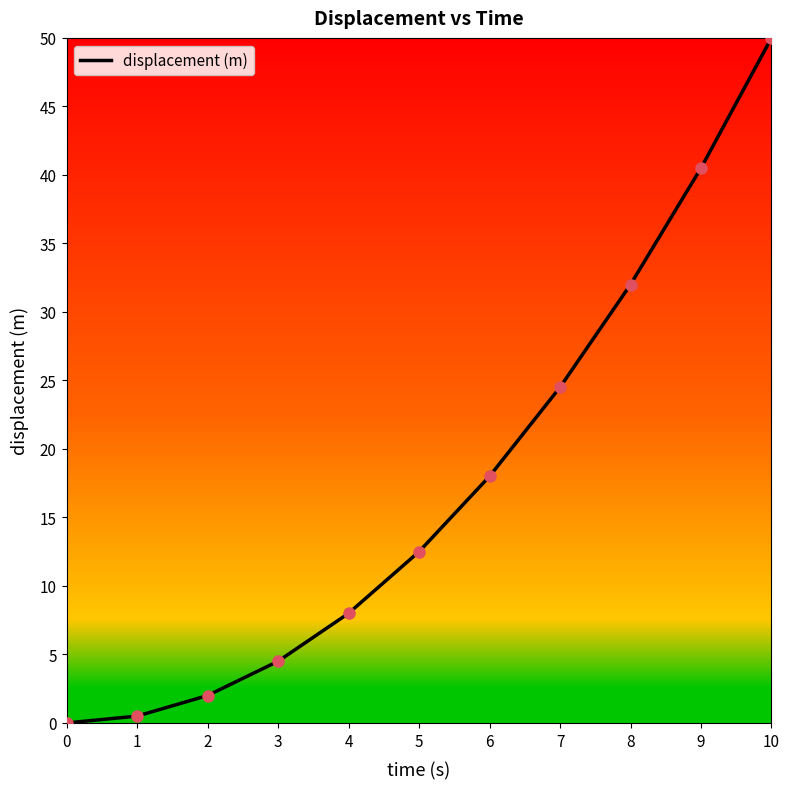

Does the chart display data point markers on the line(s)?

No